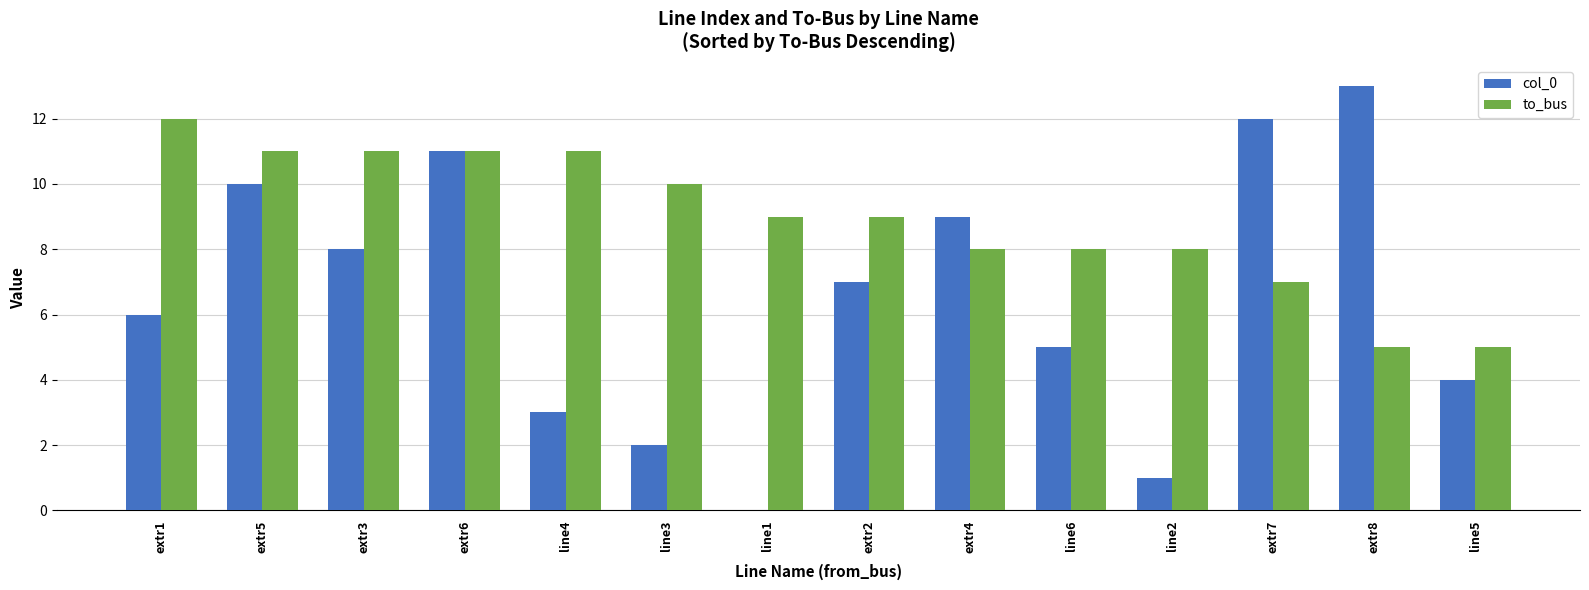

At which label does col_0 reach its peak?

extr8